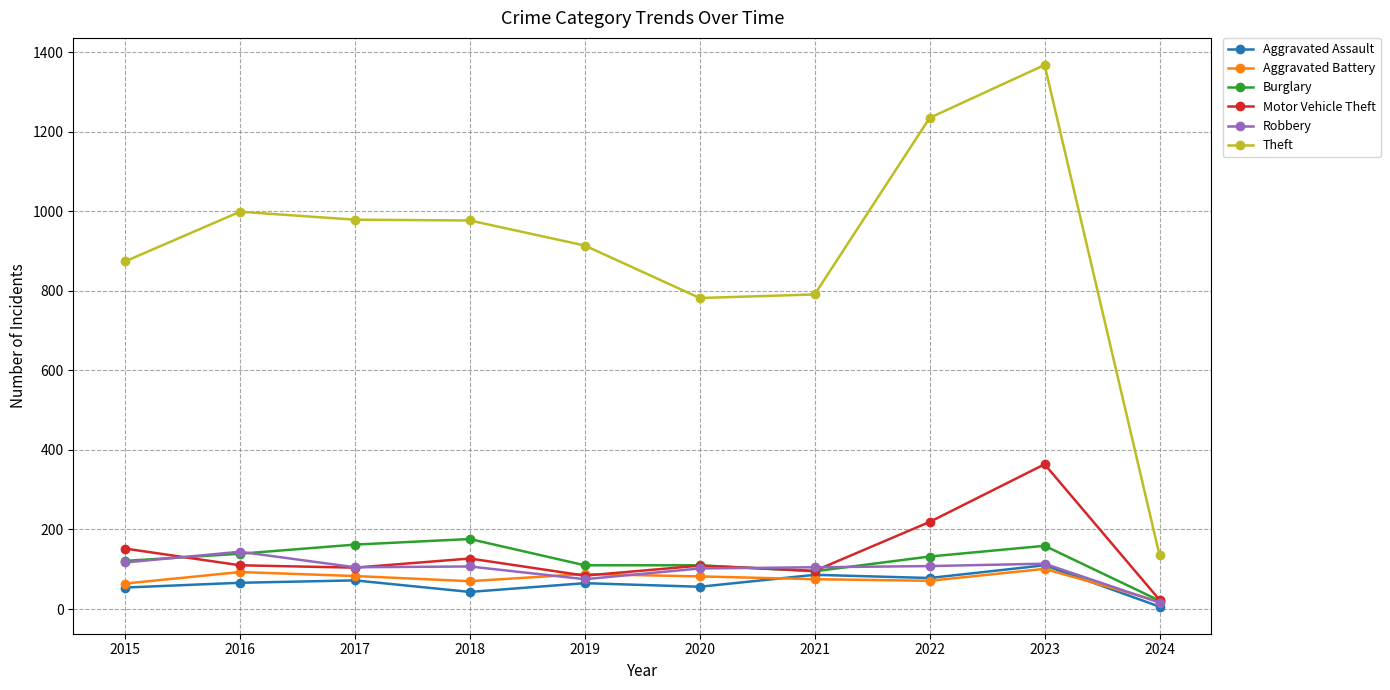

How many lines are shown in the chart?

6